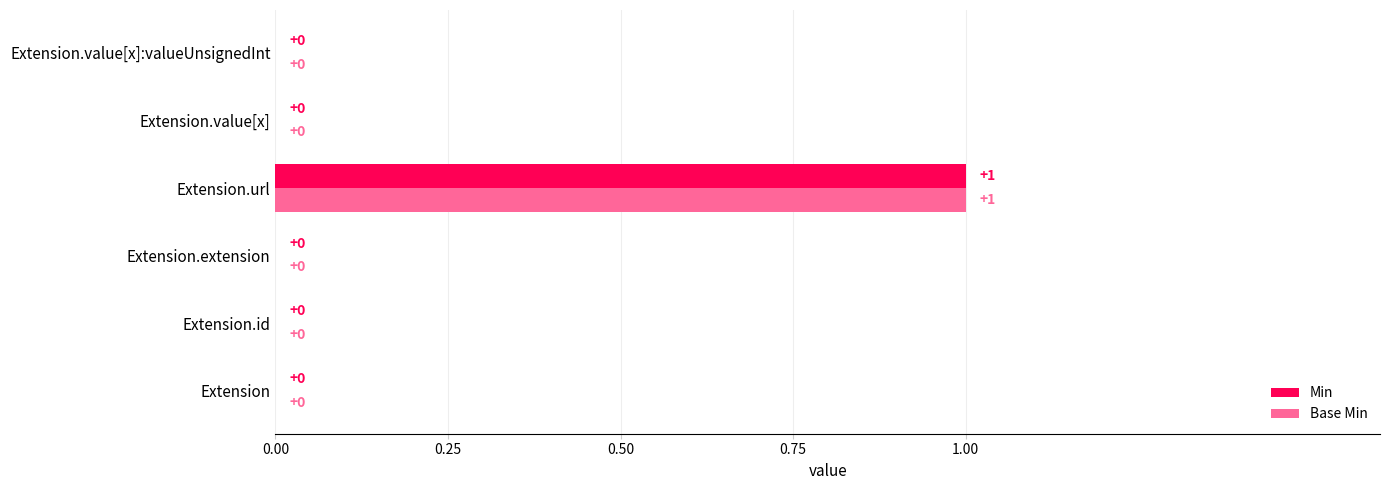

At which category is the sum across all series the highest?

Extension.url